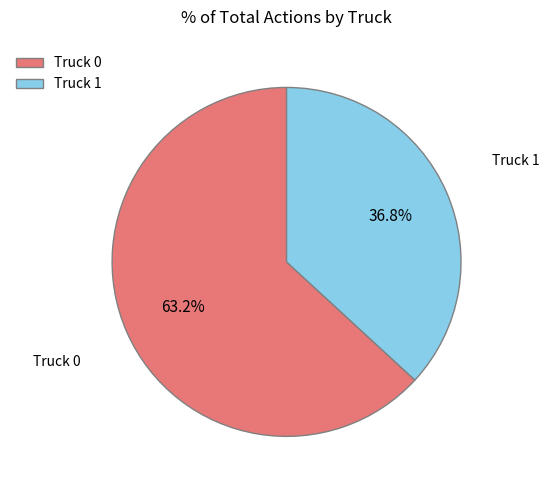

To the nearest percent, what is the combined percentage of Truck 0 and Truck 1?

100%